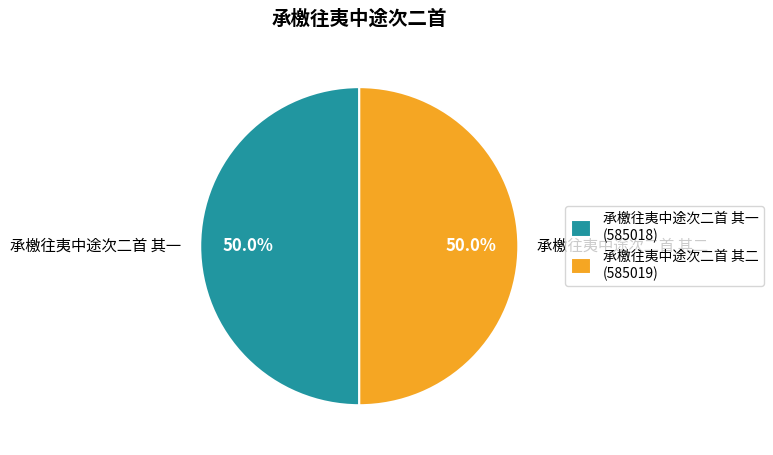

Combined, what portion of the pie is 承檄往夷中途次二首 其一 and 承檄往夷中途次二首 其二?

100.0%